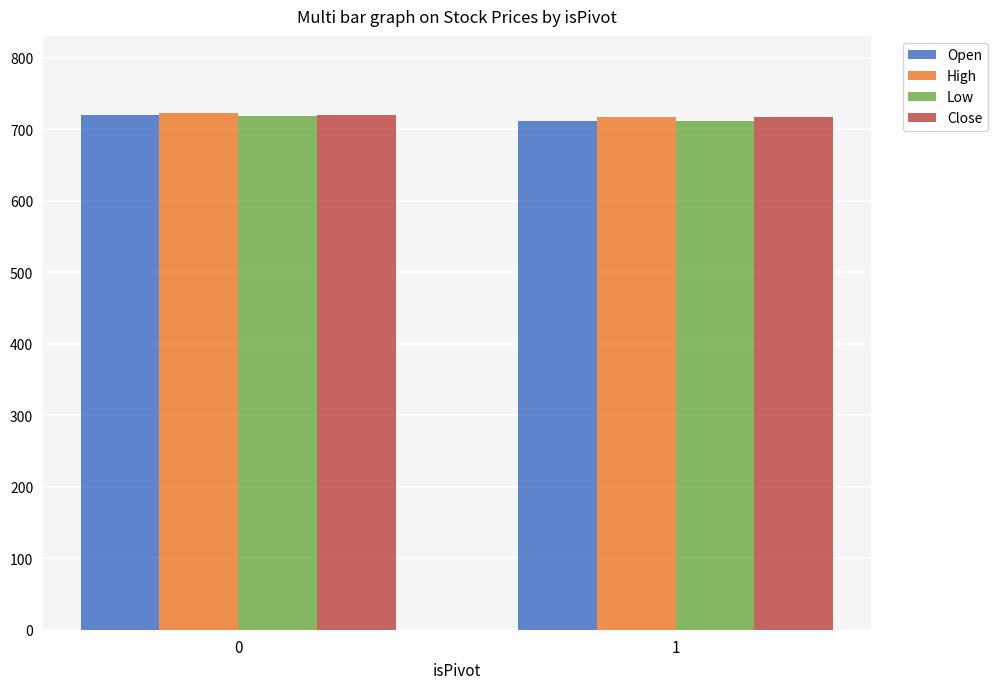

What is the average value of the Close series?

718.3